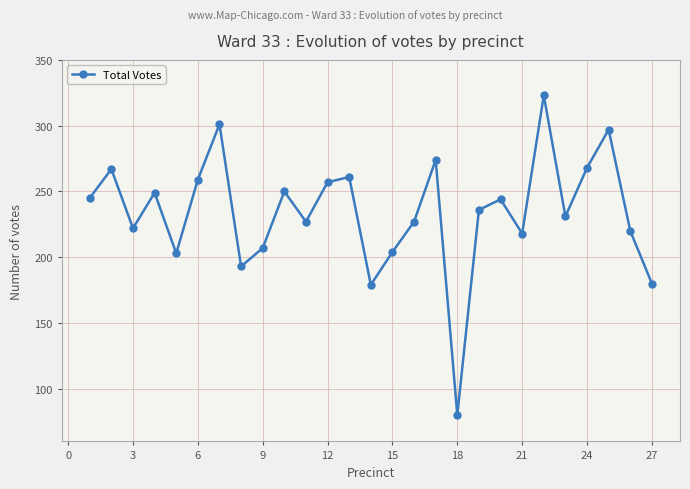

What is the minimum value shown in the chart?

80